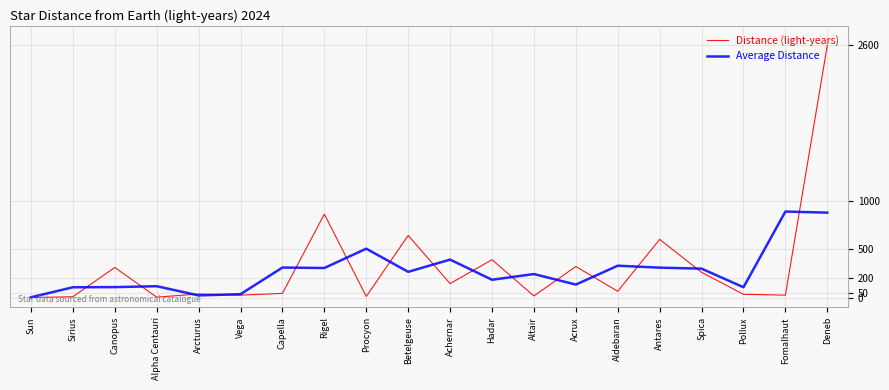

List the series in order of their peak value, lowest first.

Average Distance, Distance (light-years)